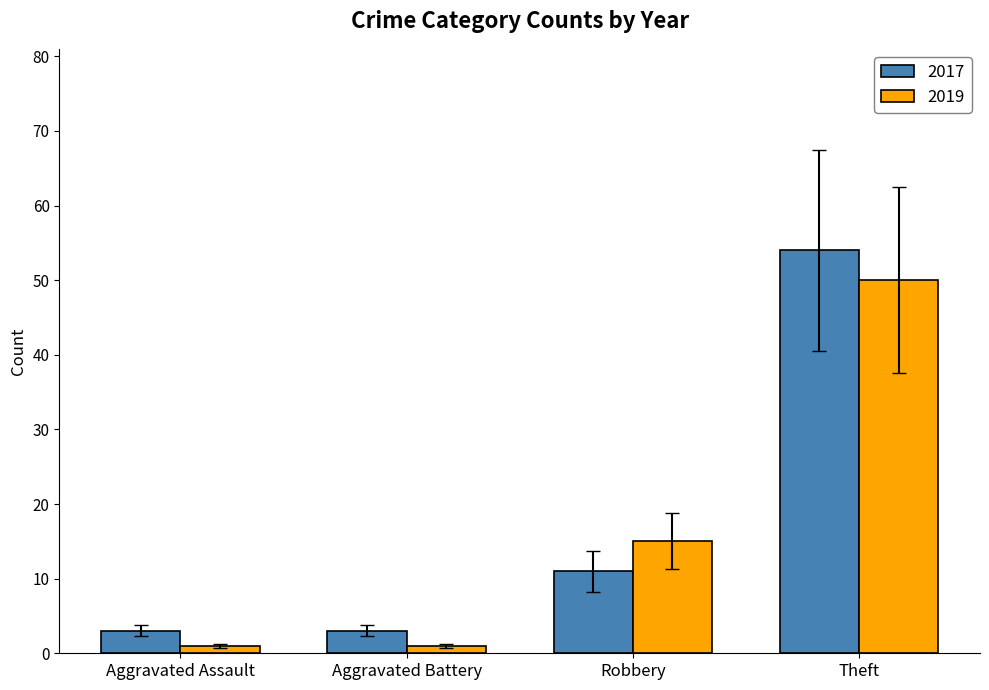

Is it true that 2017 equals 21 at Theft?

False